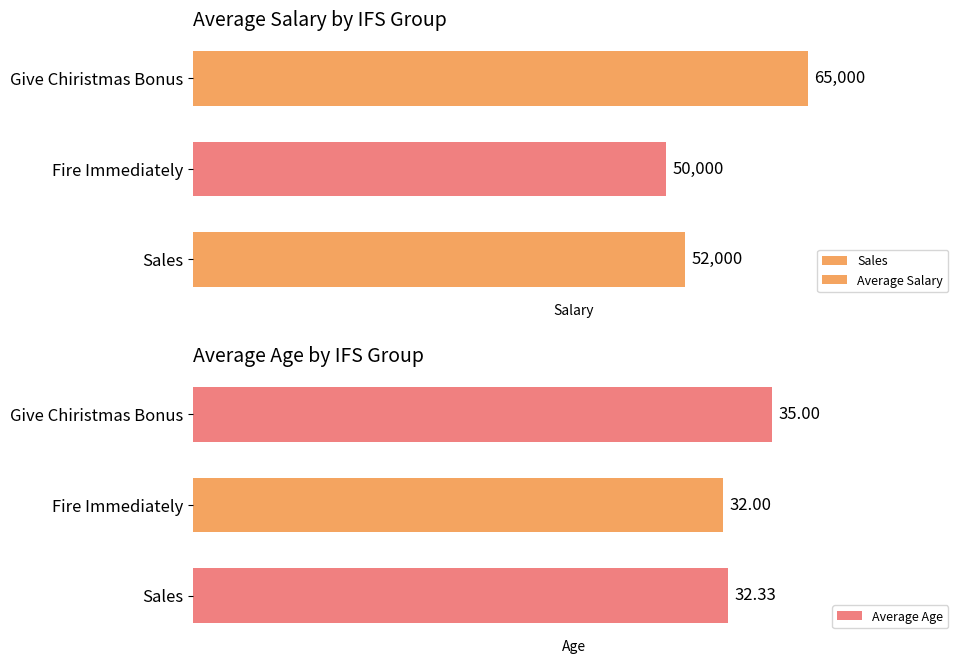

How many groups of bars are there?

3